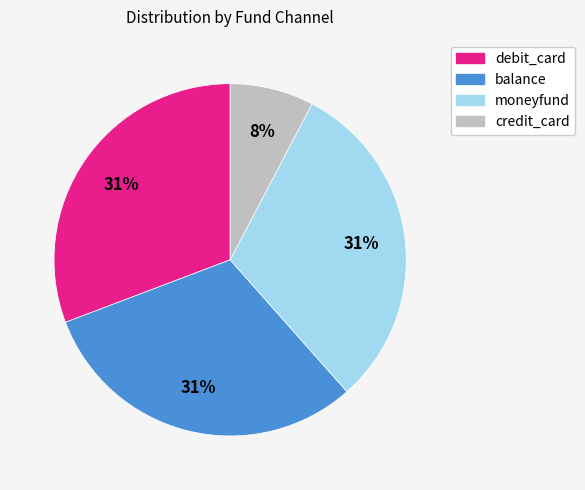

Is moneyfund the majority of the pie?

No